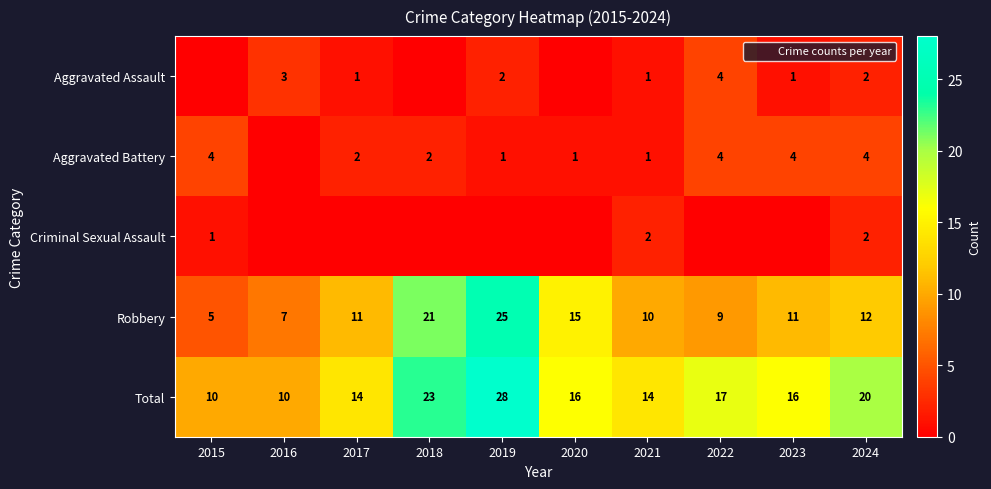

At which category is the sum across all series the highest?

2019